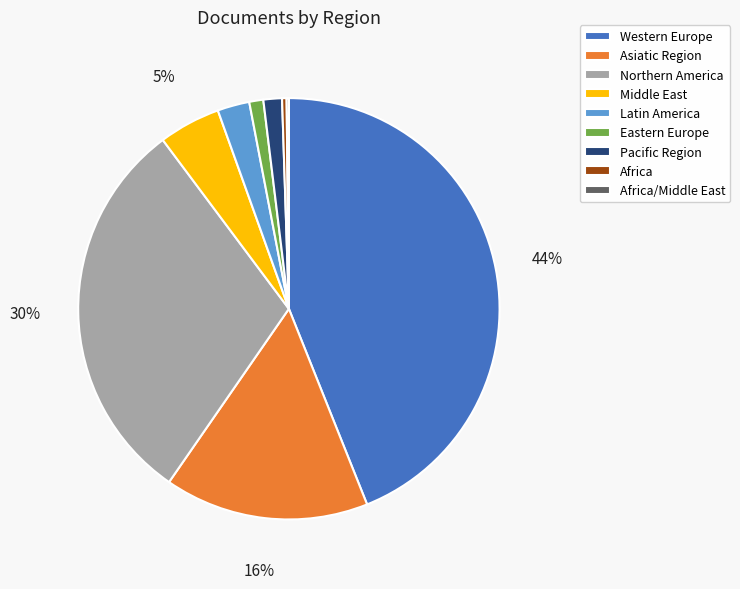

To the nearest percent, what percentage of the pie is Middle East?

5%